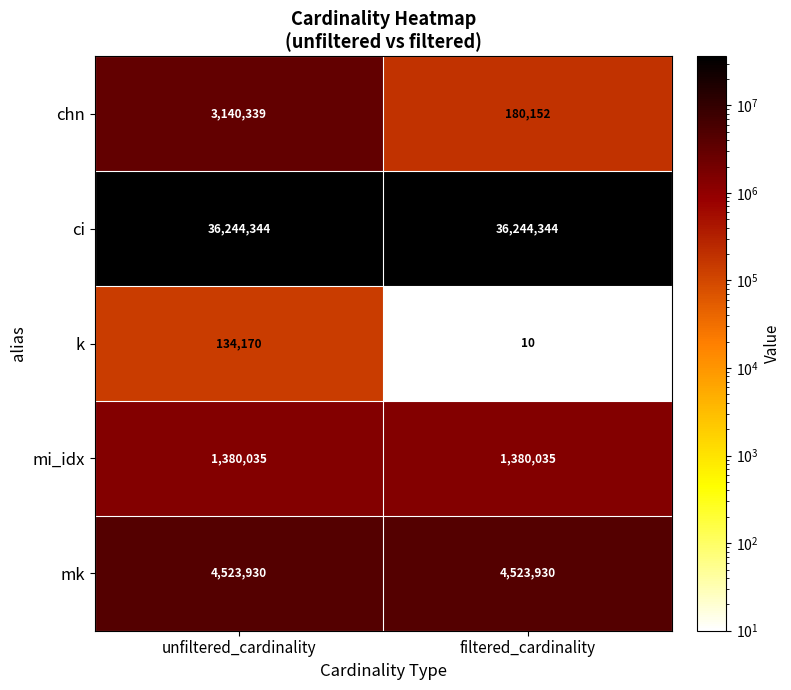

What is the average value of the k series?

67090